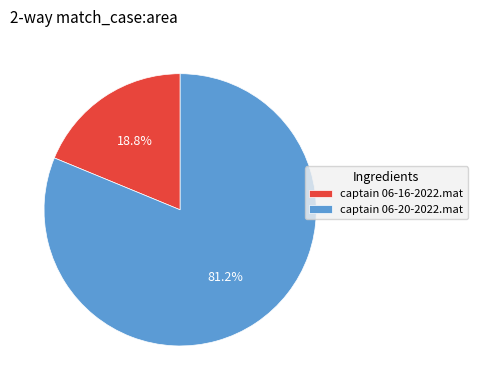

The captain 06-20-2022.mat slice represents 91% of the pie. True or false?

False